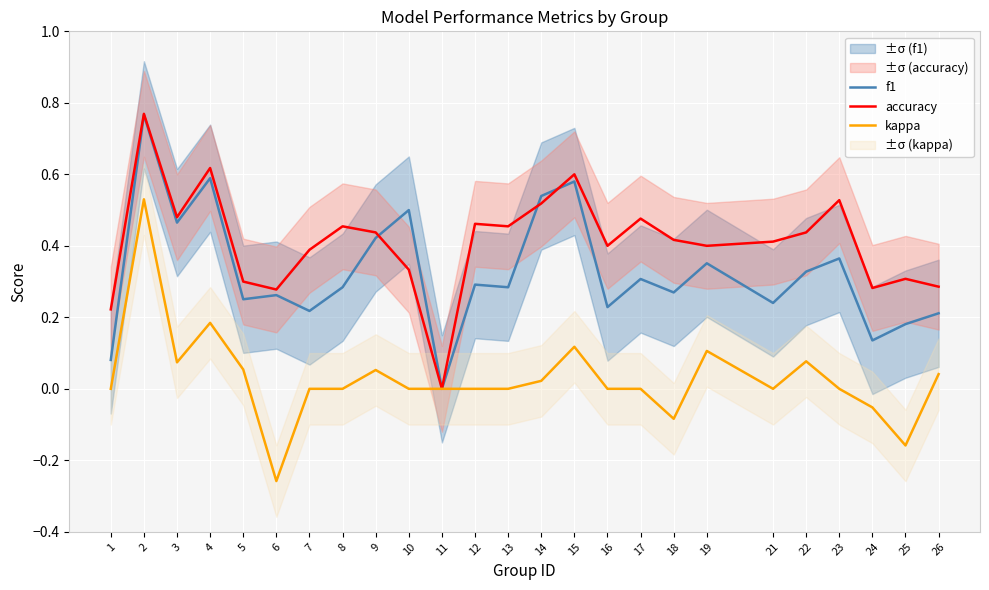

What is the value of the kappa point at the 3rd from the left?

0.1